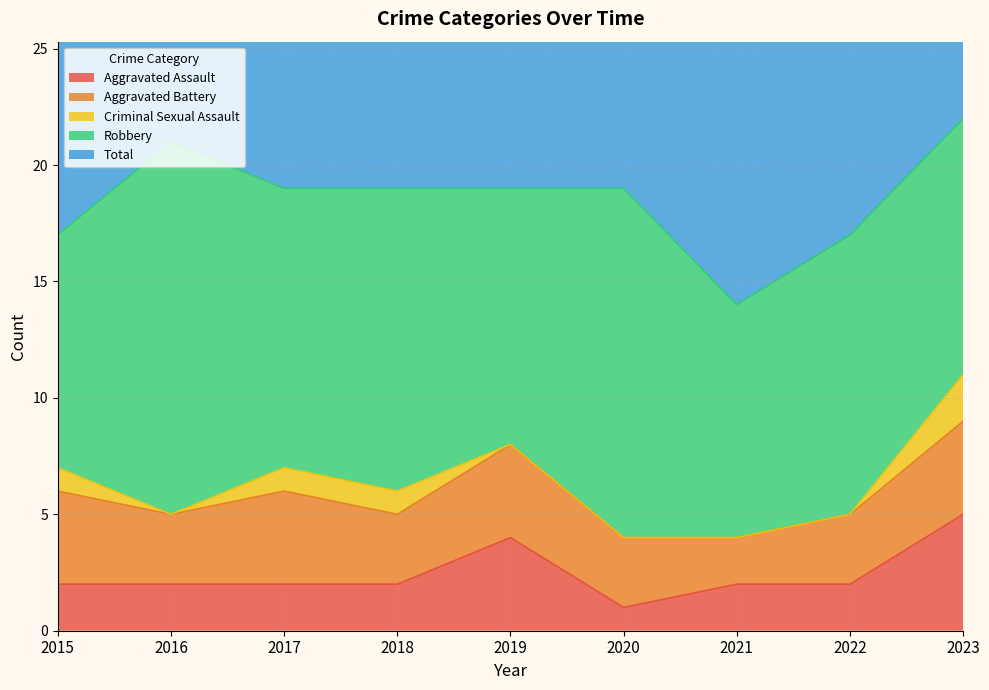

What is the spread (max minus min) of values at 2018?

18